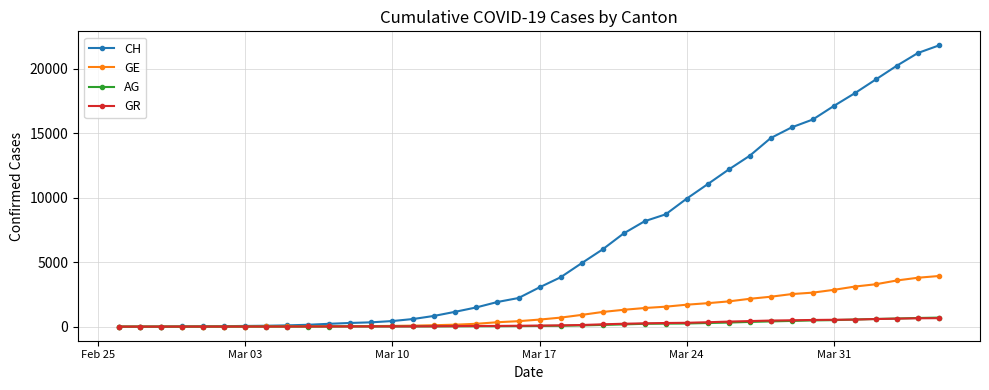

Which series has the largest total across all categories?

CH